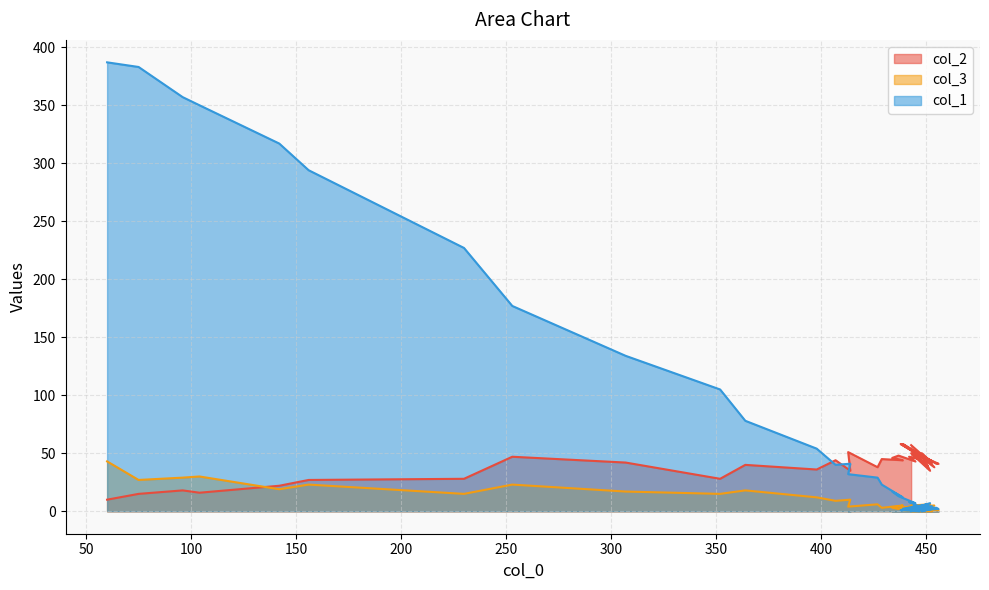

Which label corresponds to the smallest value in the chart?

453